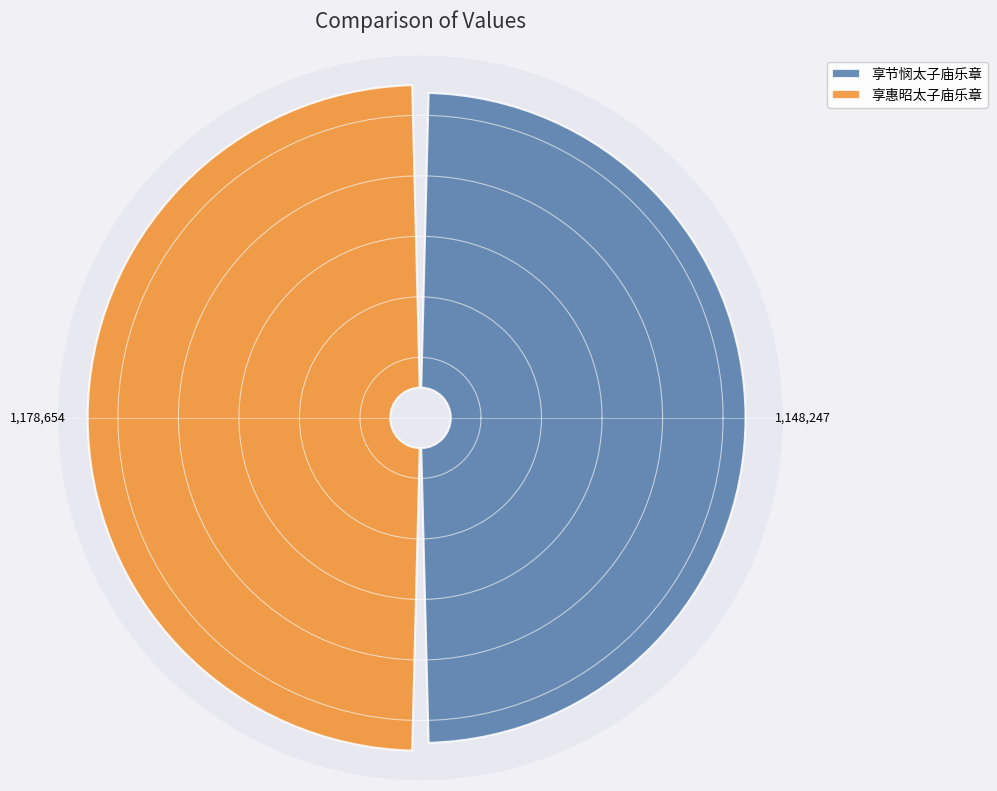

The 郊庙歌辞 享节悯太子庙乐章 送文舞出迎武舞入 slice represents 56% of the pie. True or false?

False